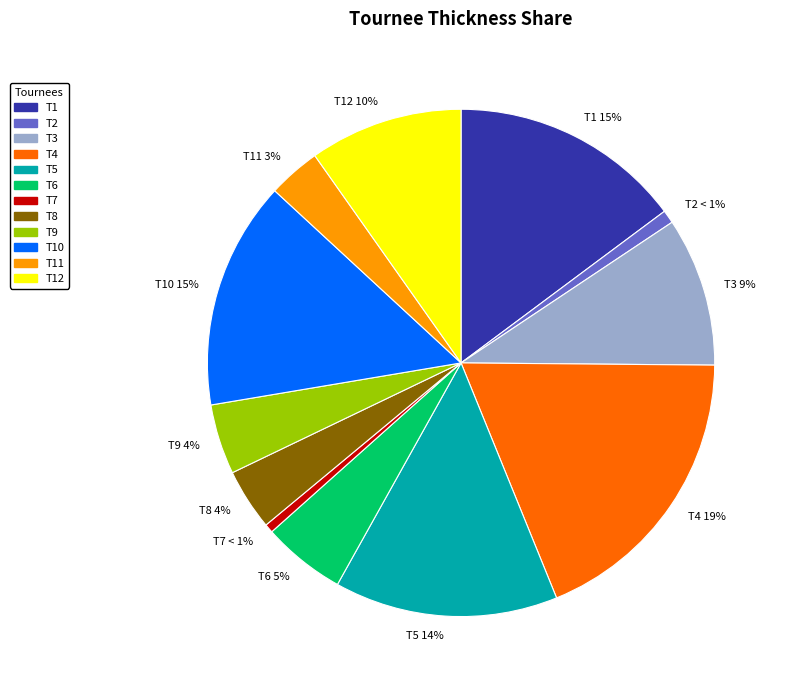

To the nearest percent, what is the average slice percentage?

8%